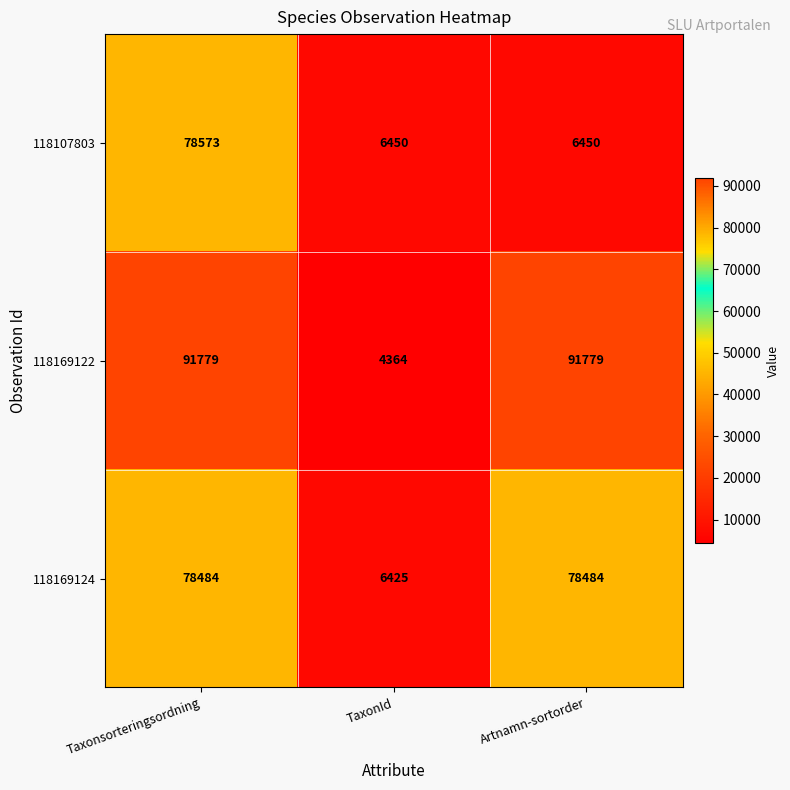

At which category is the sum across all series the highest?

Taxonsorteringsordning